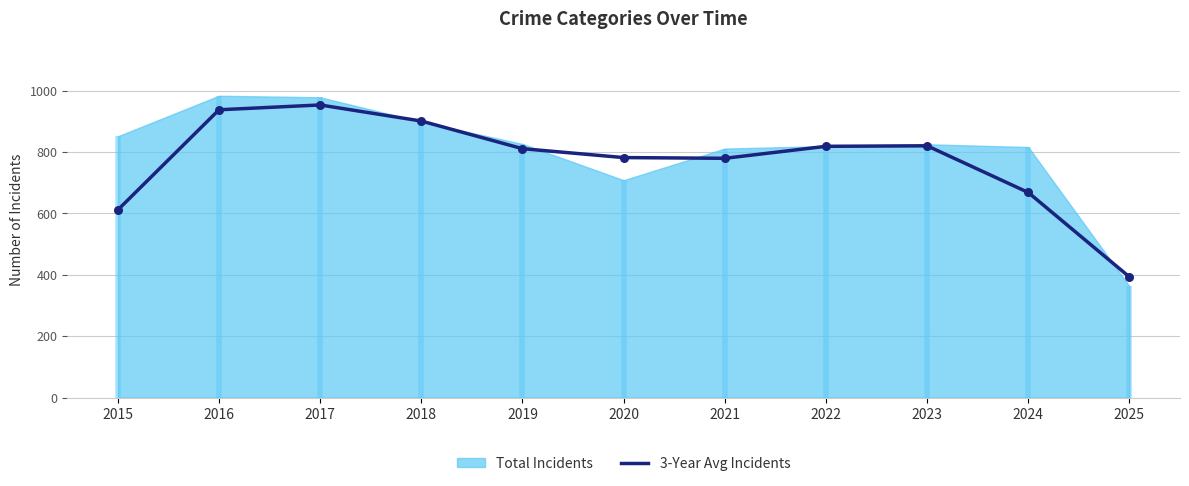

What is the change in value from 2016 to 2017?

+15.7